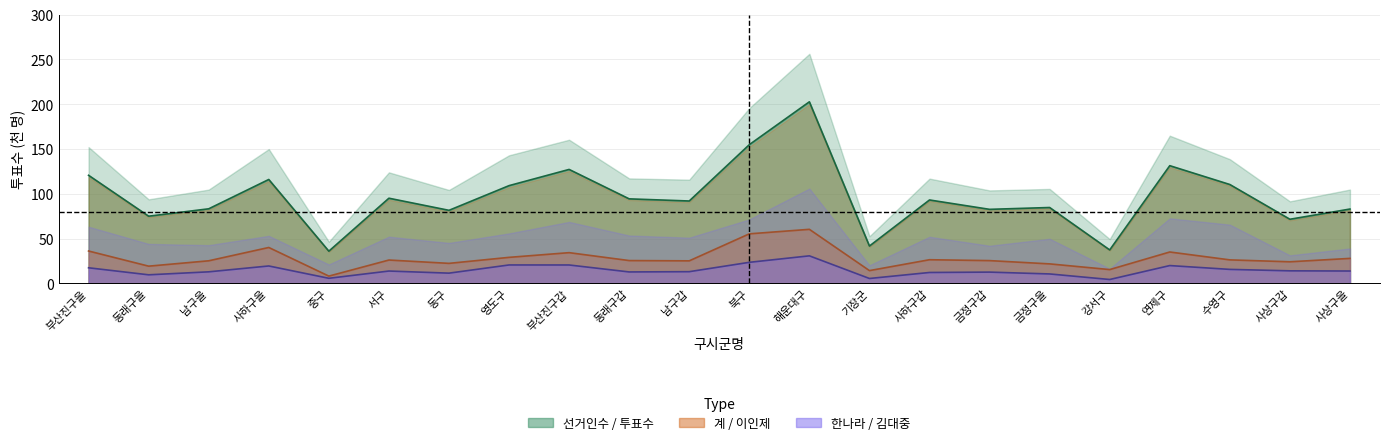

How many categories are shown in the chart?

22